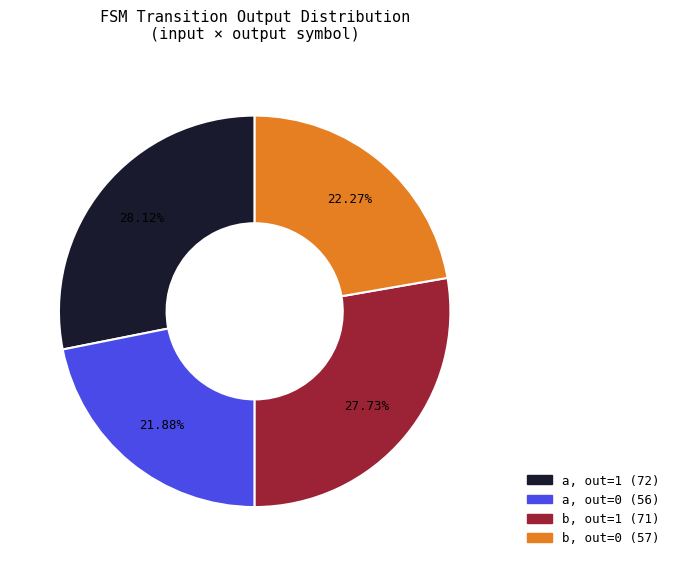

Is there any slice that represents more than half of the pie?

No